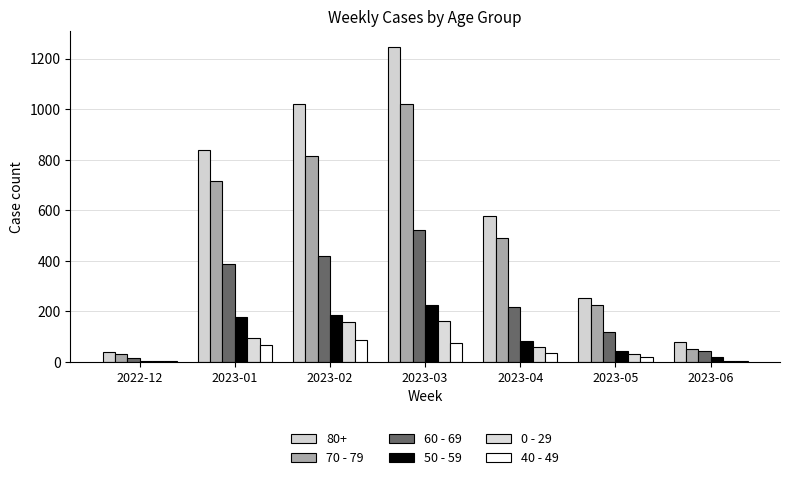

What position from the left is 2023-06?

7